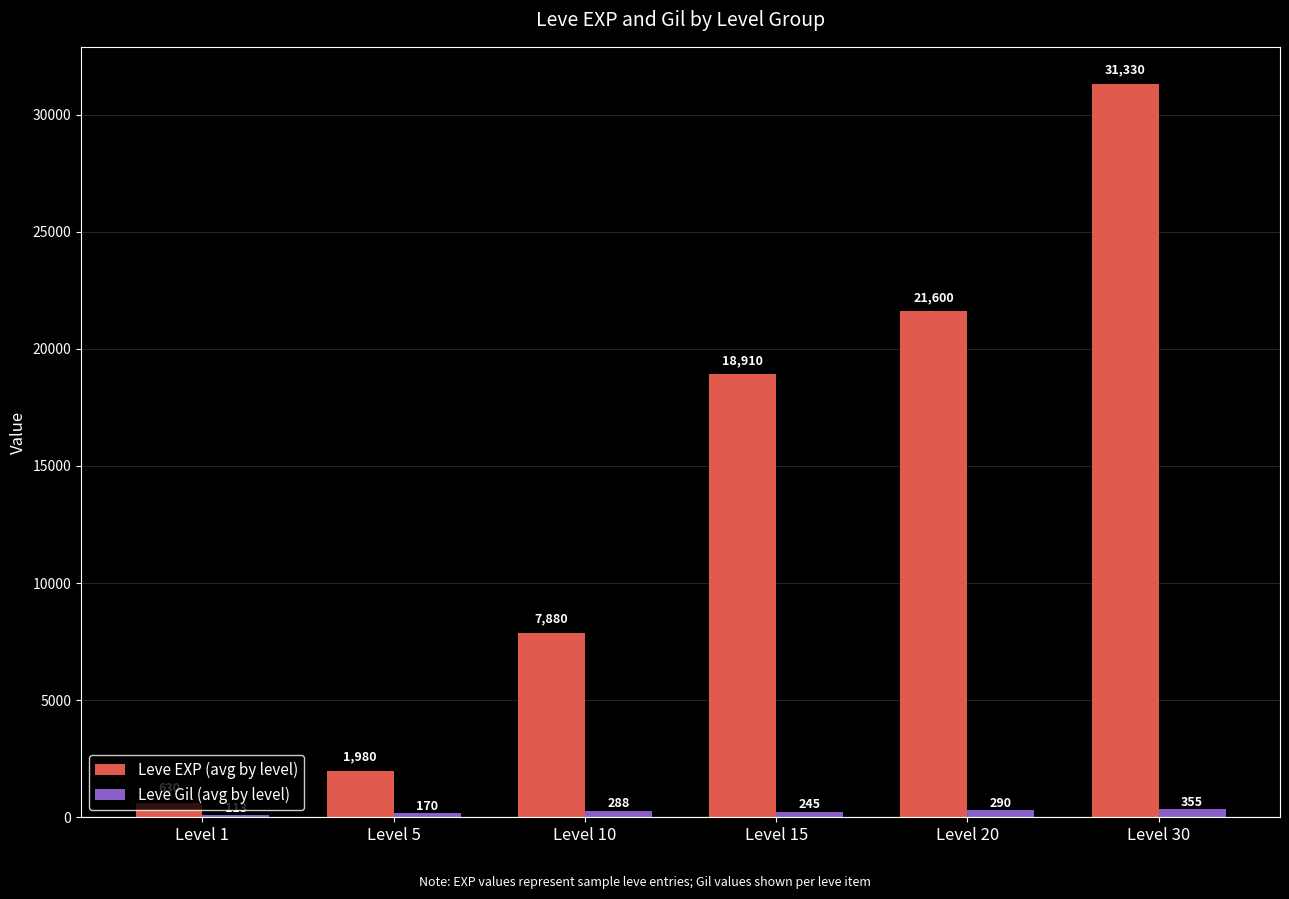

What are all the series names shown in the legend?

Leve EXP (avg by level), Leve Gil (avg by level)